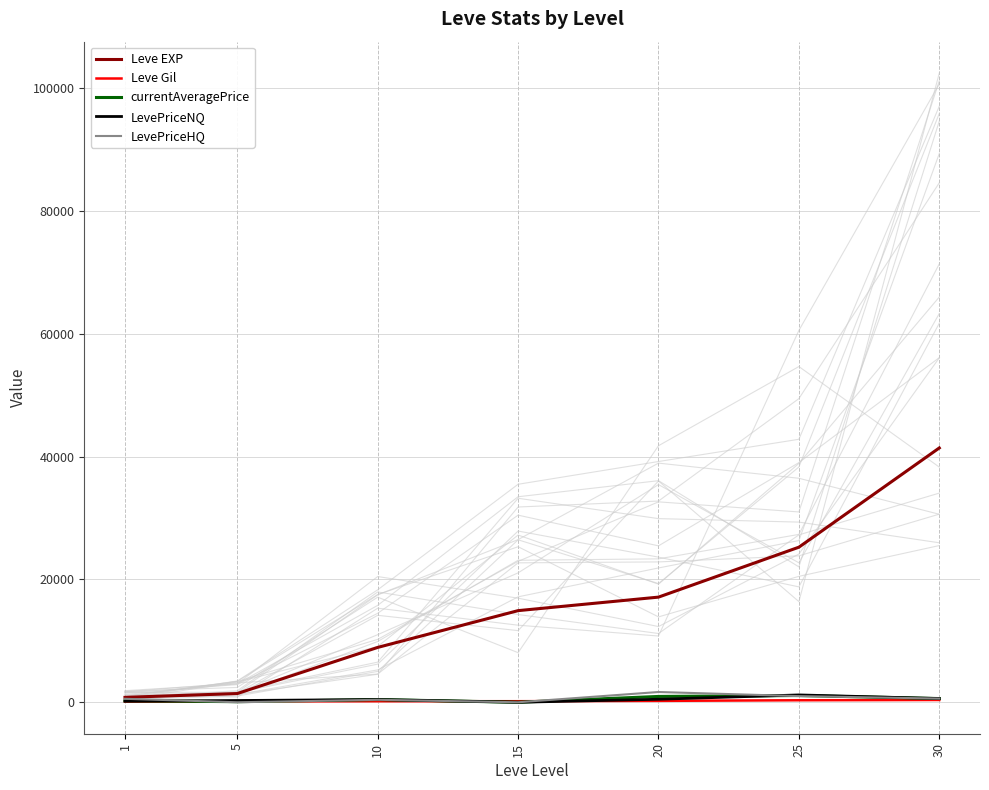

Is the value of LevePriceHQ at 1 greater than the value of Leve EXP at 15?

No